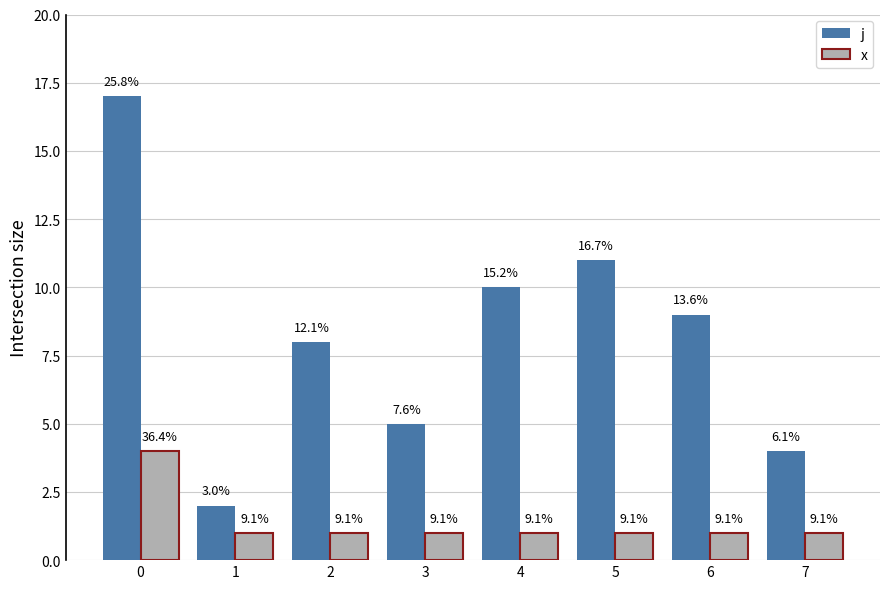

Read the x value at 7.

1